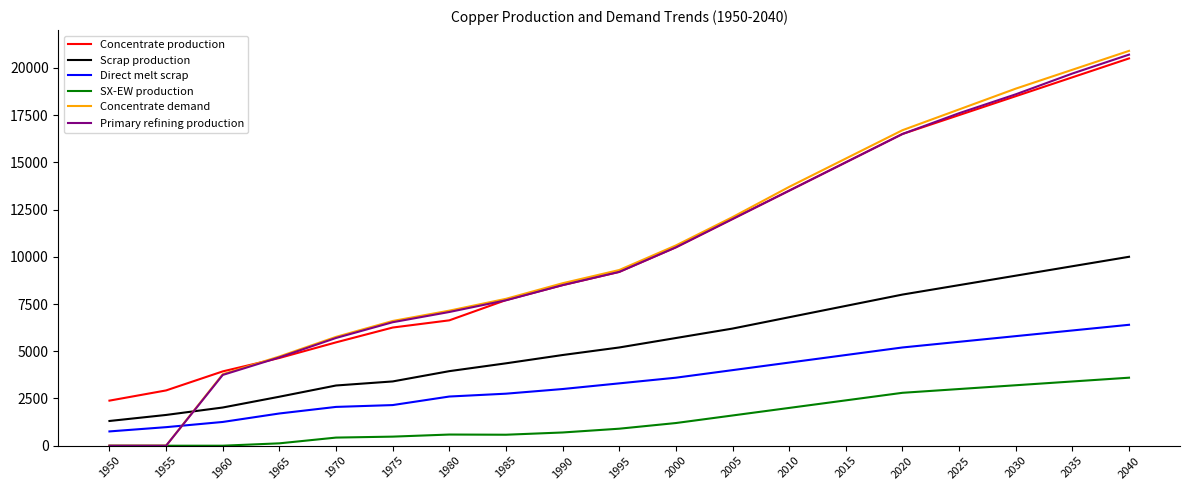

The Scrap production series shows 6800.0 at 2010. True or false?

True